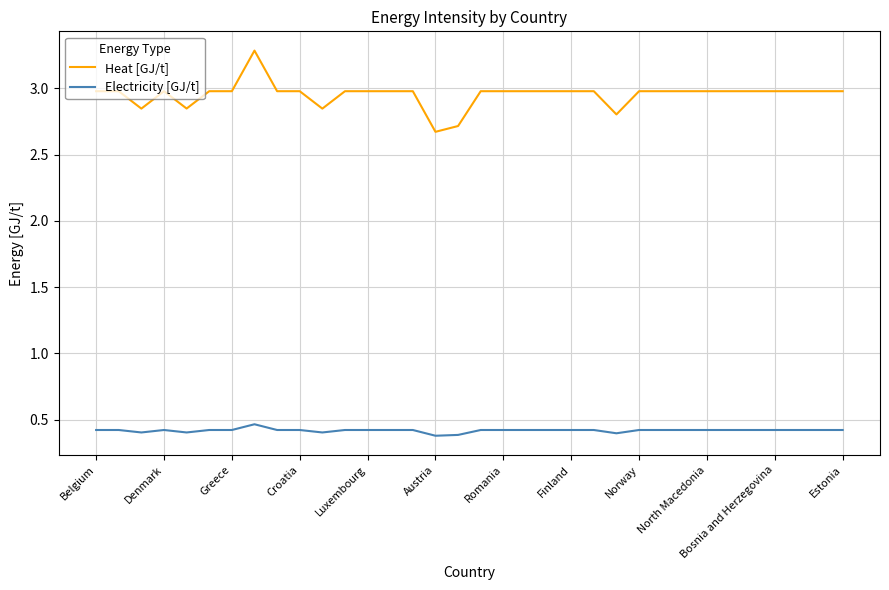

Rank the series by their maximum value, from highest to lowest.

Heat [GJ/t], Electricity [GJ/t]